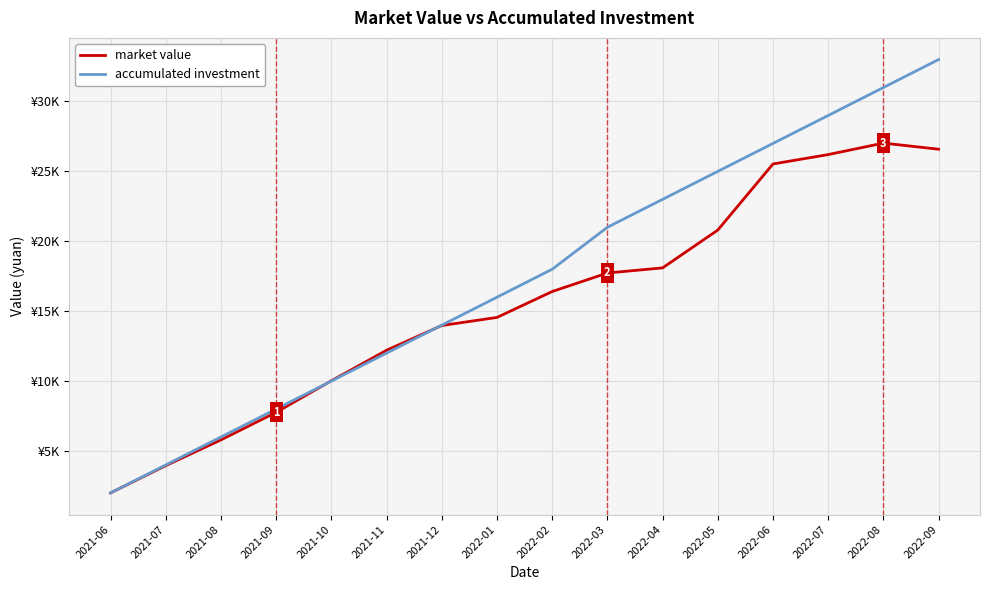

Rank the series by their maximum value, from highest to lowest.

accumulated investment, market value